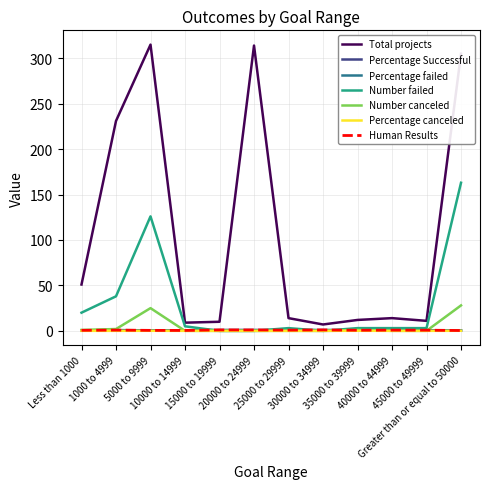

List the series in order of their peak value, lowest first.

Percentage canceled, Percentage failed, Percentage Successful, Number canceled, Number failed, Total projects